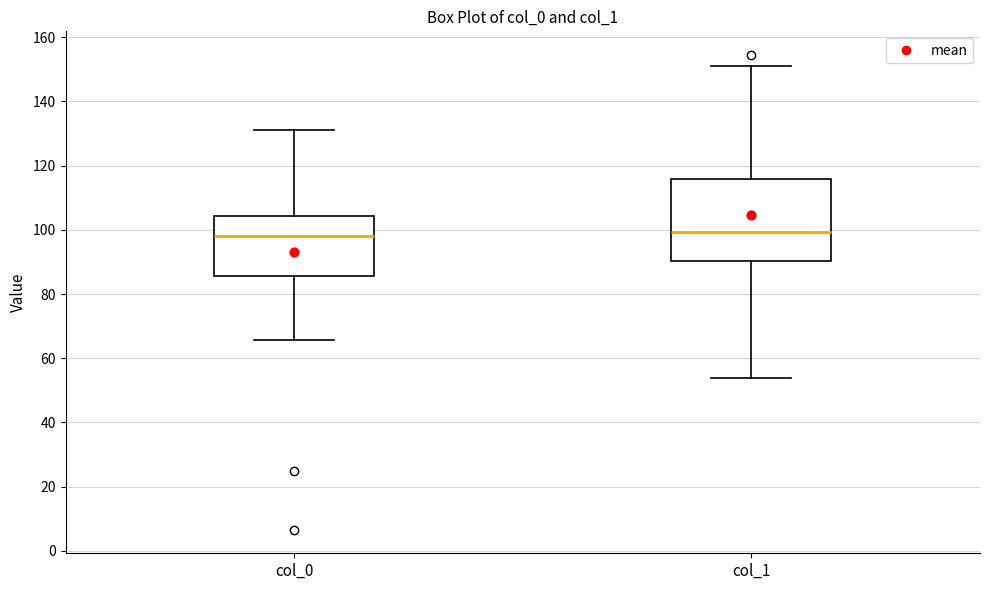

Reading left to right, read every box against the y-axis: the position of its median line, the range the box covers, and the ends of its whiskers. The values are not printed on the chart, so give them approximately, as read against the axis.

col_0: median 98, box 86 to 104, whiskers 66 to 132
col_1: median 100, box 90 to 116, whiskers 54 to 150